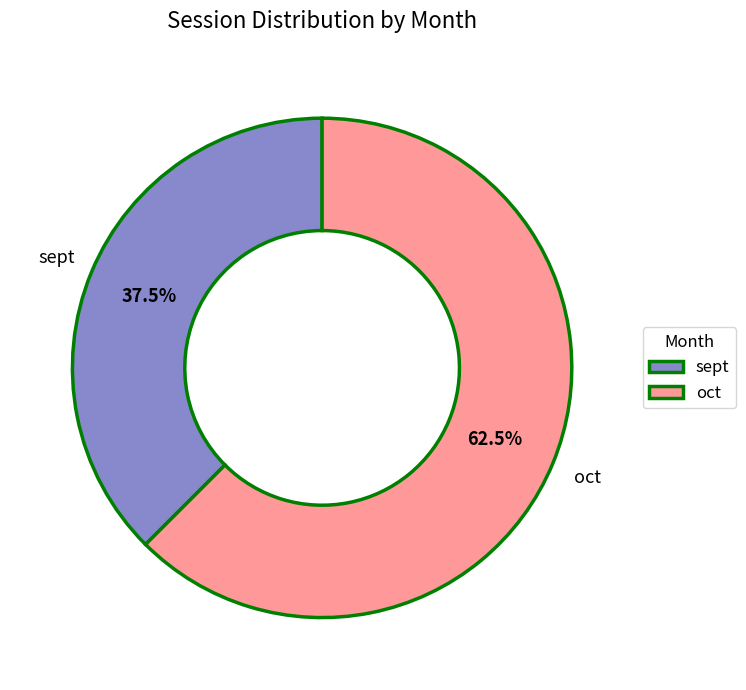

What is the smallest slice in the pie chart?

sept